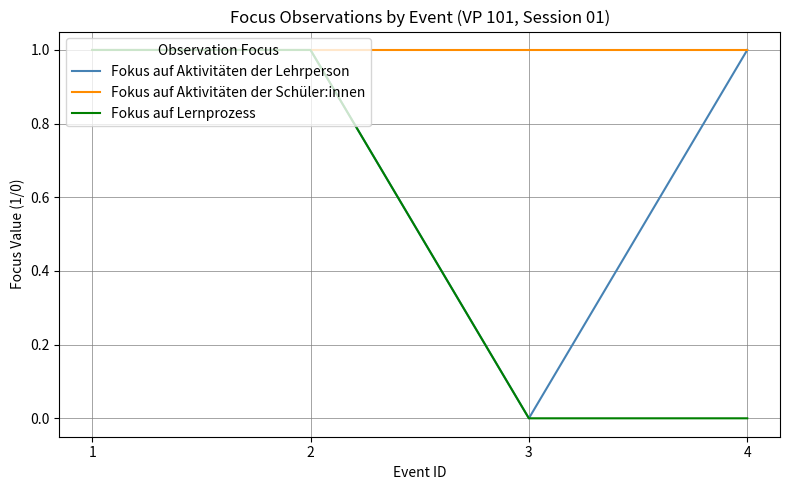

How many distinct data groups are displayed?

3